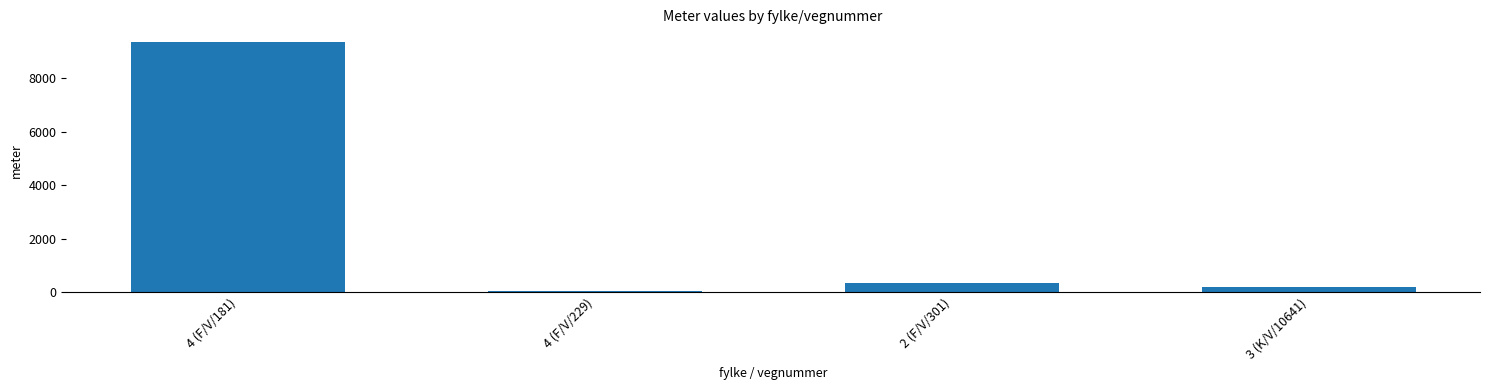

List the labels in order of value, largest first.

4 (F/V/181), 2 (F/V/301), 3 (K/V/10641), 4 (F/V/229)